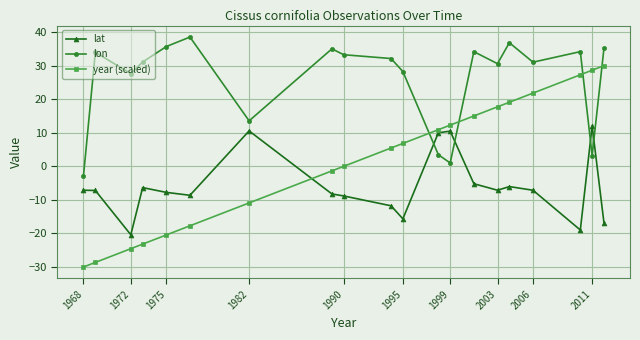

Rank the series by their average value, from lowest to highest.

lat, year (scaled), lon